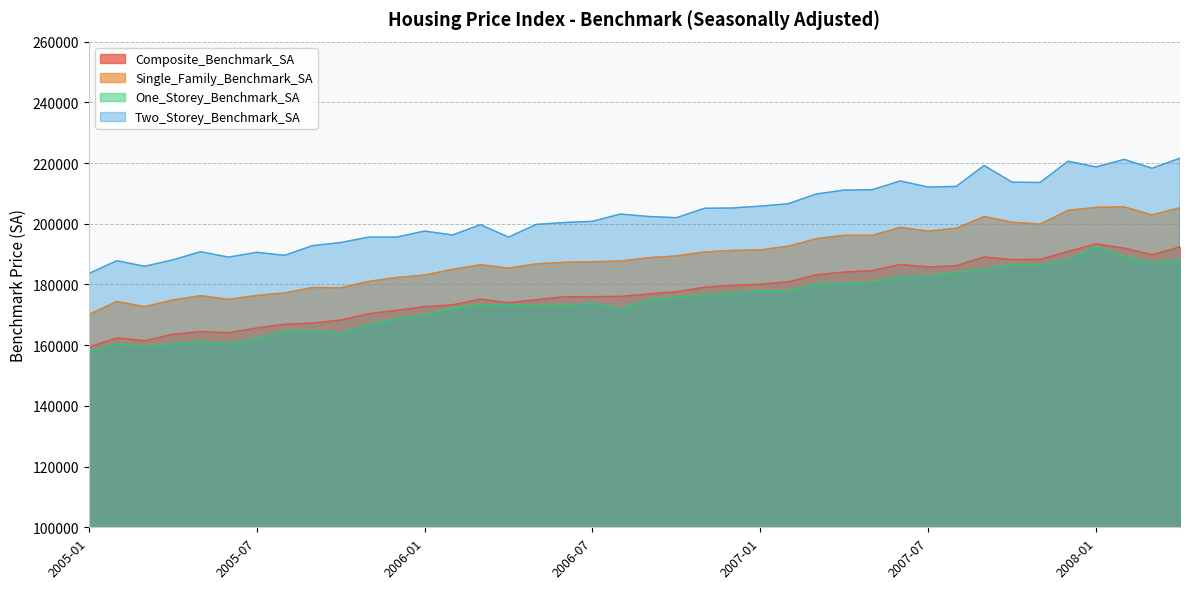

Which category has the highest value across all series?

2008-04